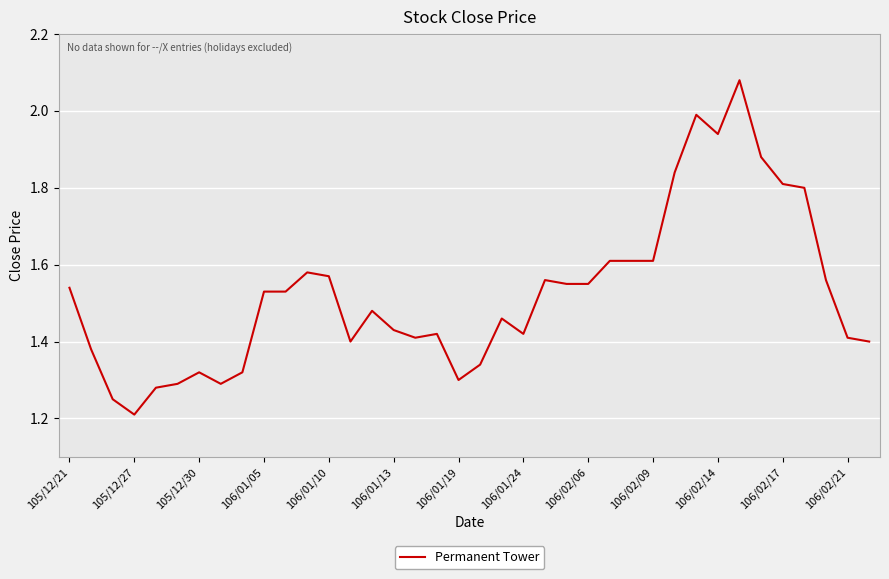

What is the difference between the maximum and minimum values?

0.9